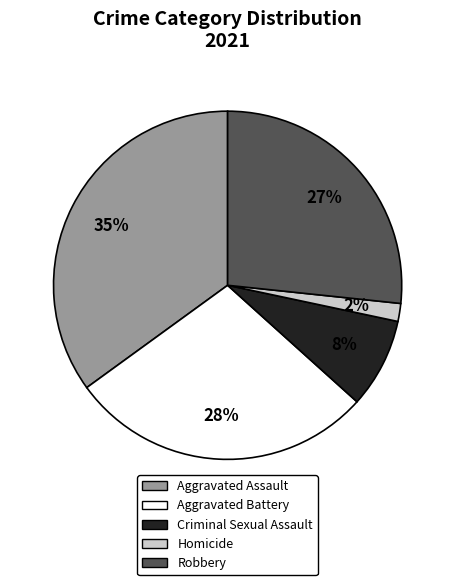

Count the number of slices in the pie.

5